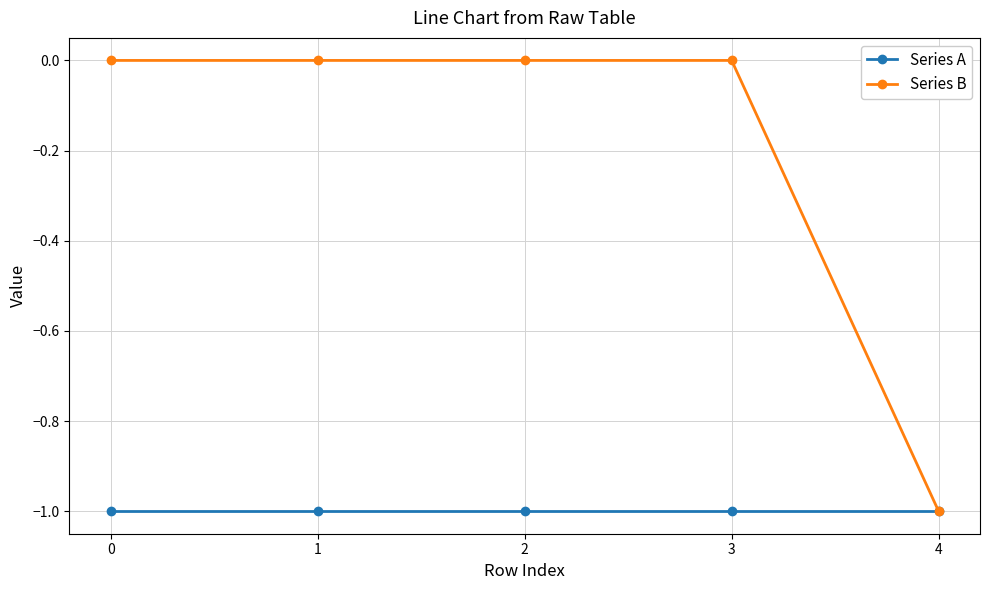

Does the chart display data point markers on the line(s)?

Yes